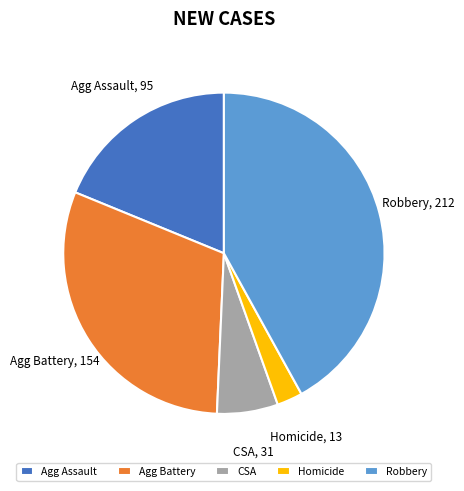

Is Homicide the majority of the pie?

No